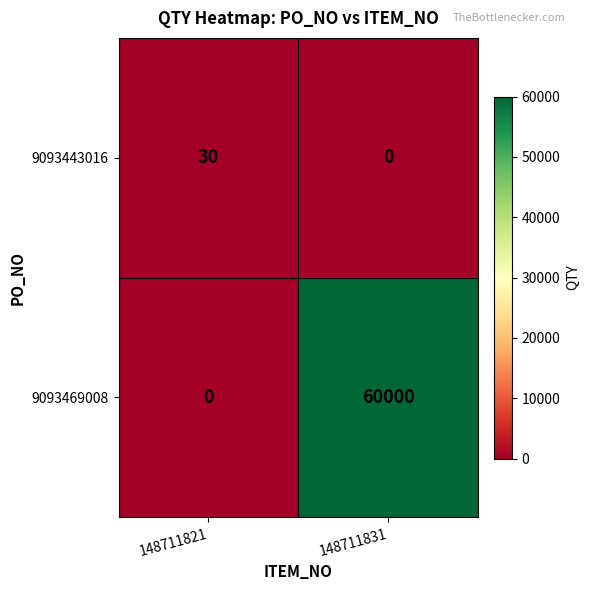

Rank the series at 148711821 from highest to lowest value.

9093443016, 9093469008